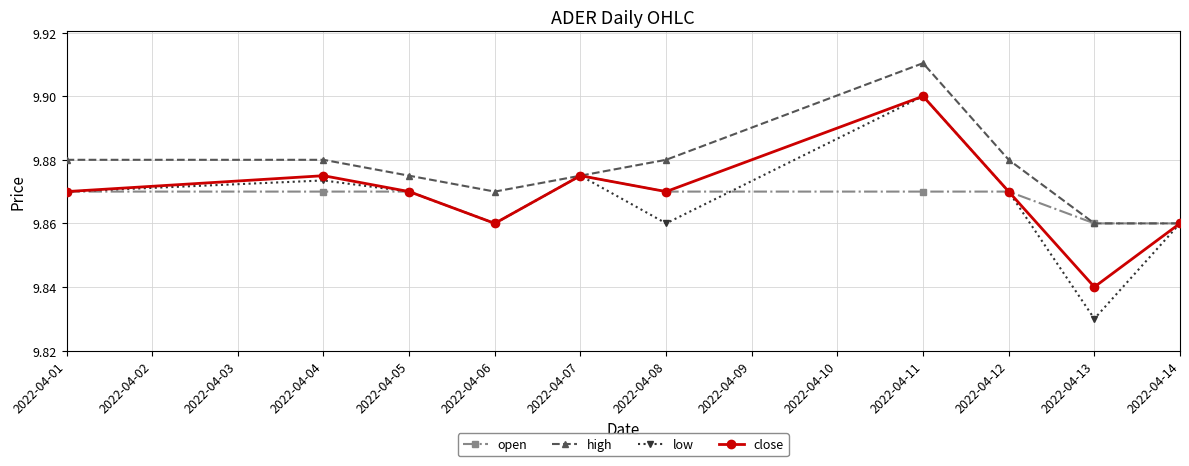

How many categories are shown in the chart?

10